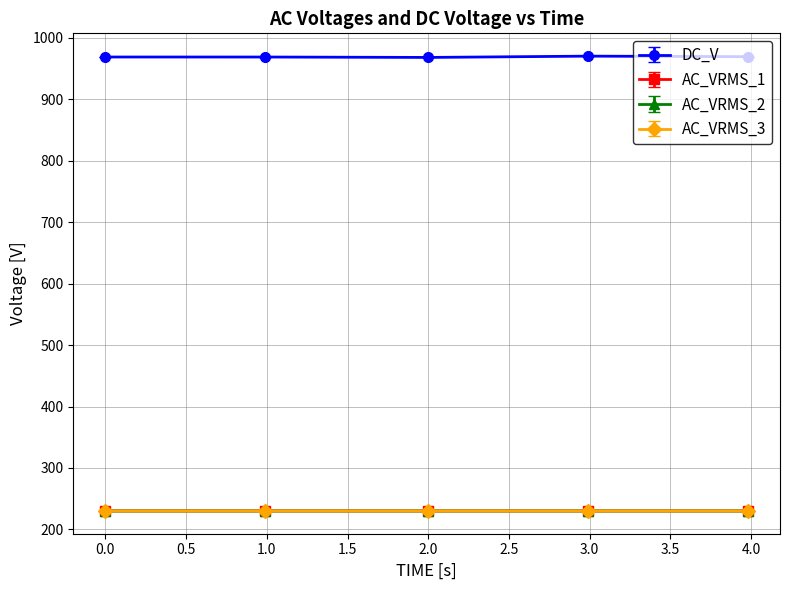

True or false: AC_VRMS_1 has more than 0 interior local peaks.

True